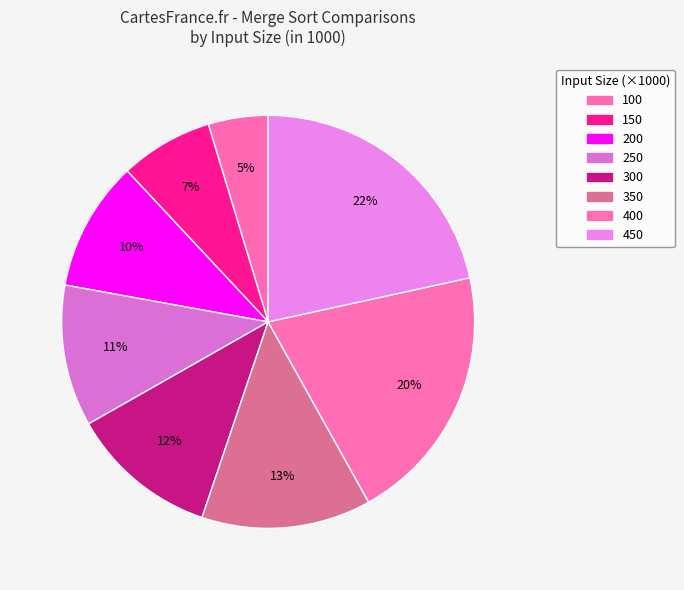

How many slices are in this pie chart?

8